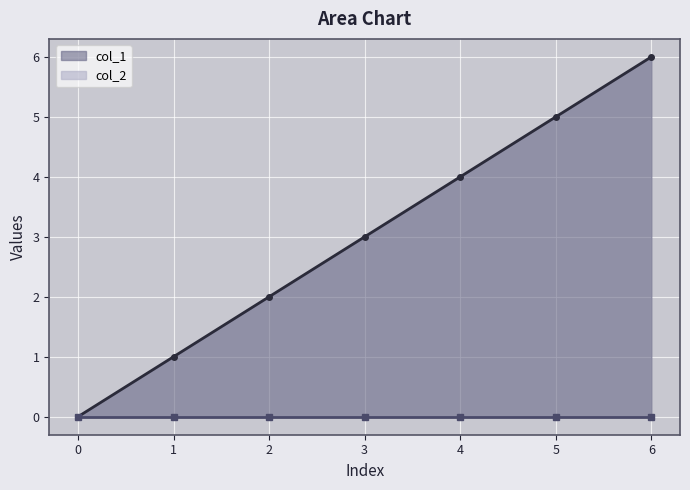

True or false: the data has more than 1 interior local peaks.

False